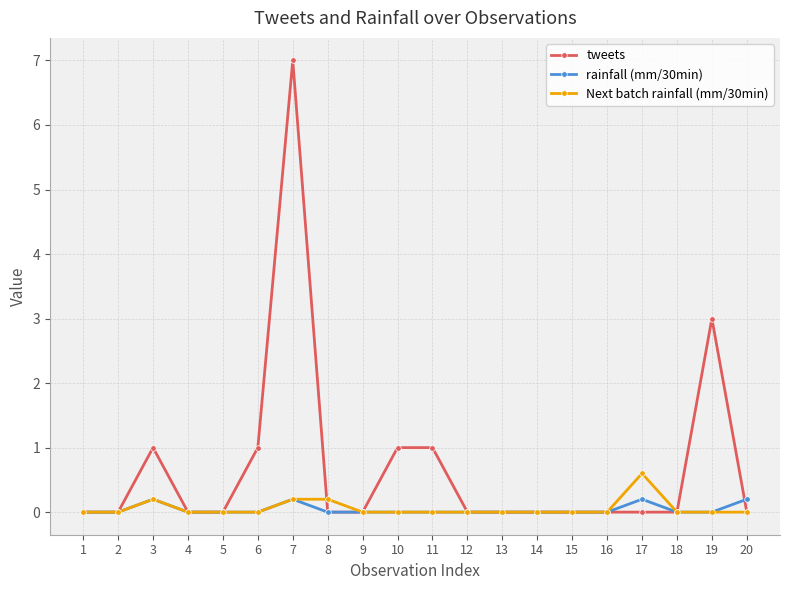

Is the value of rainfall (mm/30min) at 3 greater than the value of tweets at 16?

Yes